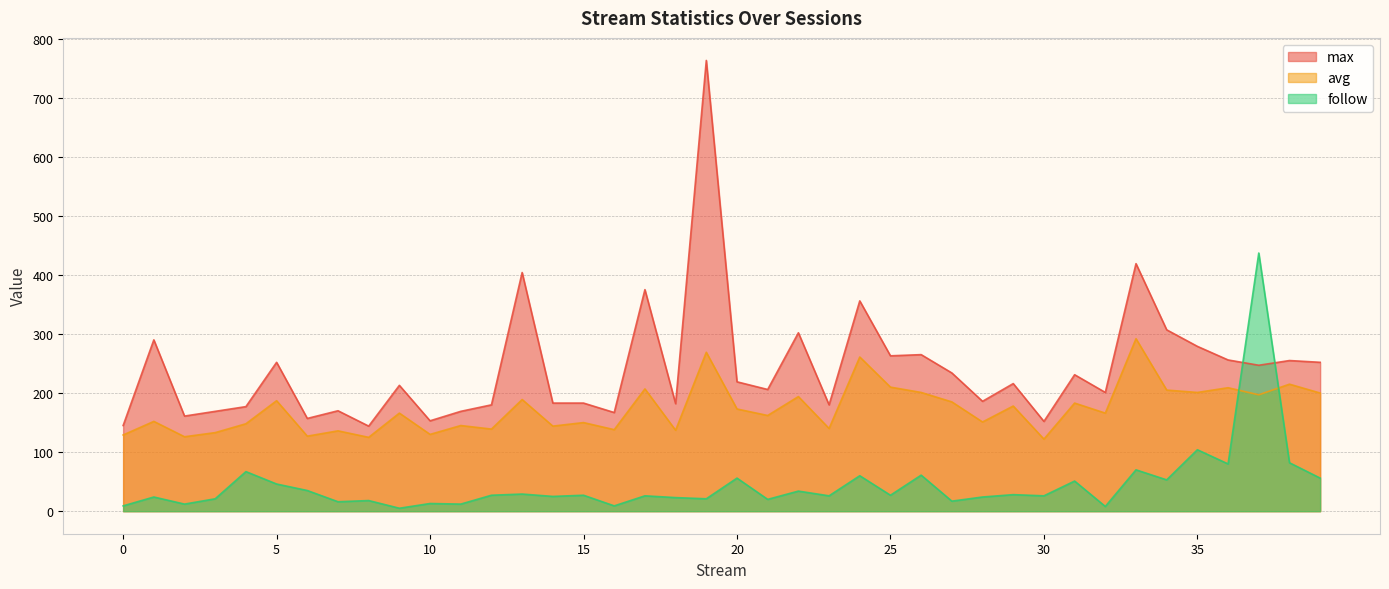

Which category has the highest value in the follow series?

37